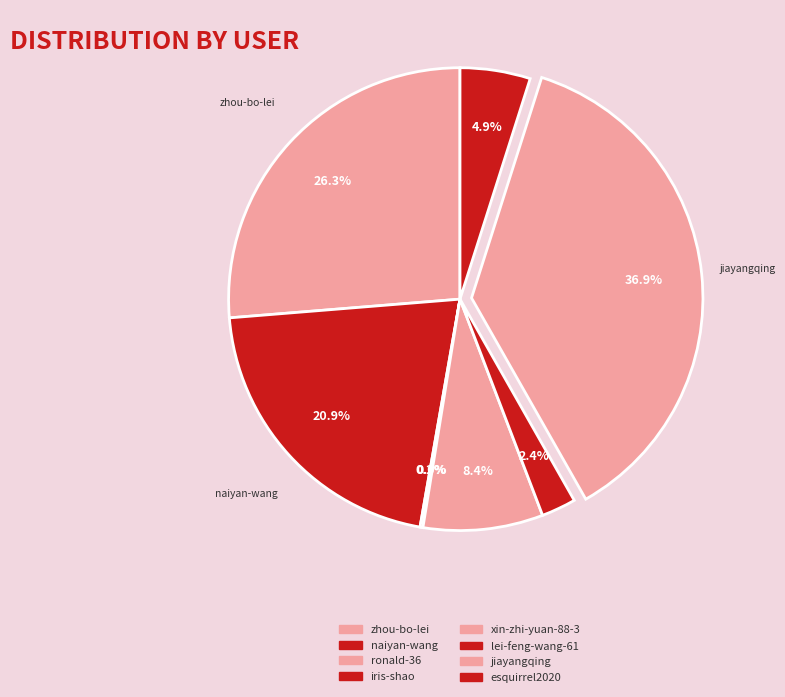

The naiyan-wang slice represents 21% of the pie. True or false?

True